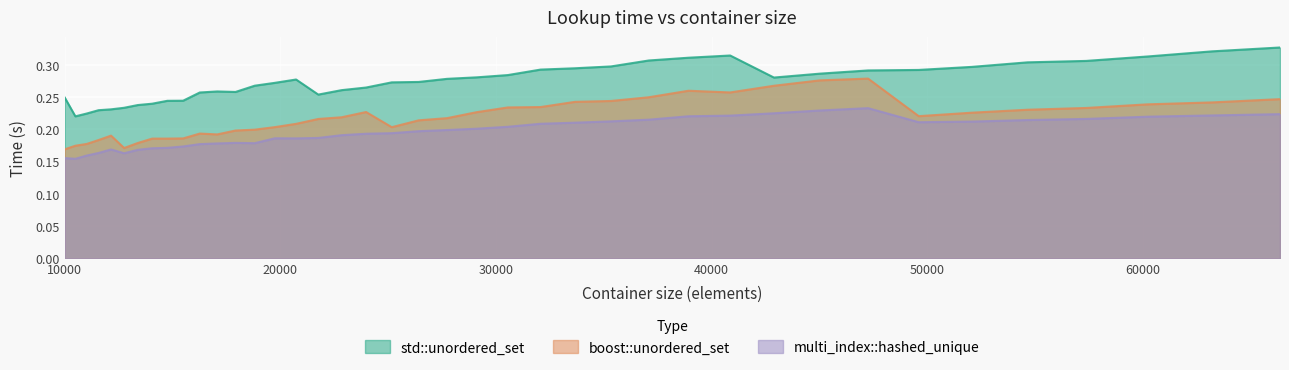

At which label is std::unordered_set closest to 0?

10500